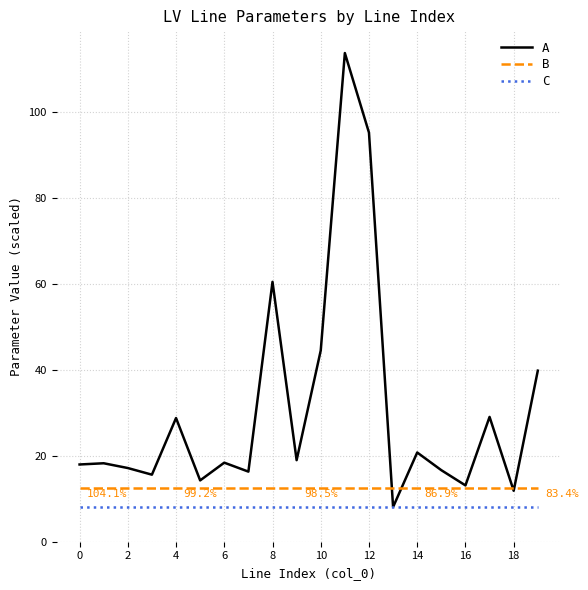

Rank the series by their average value, from lowest to highest.

C, B, A